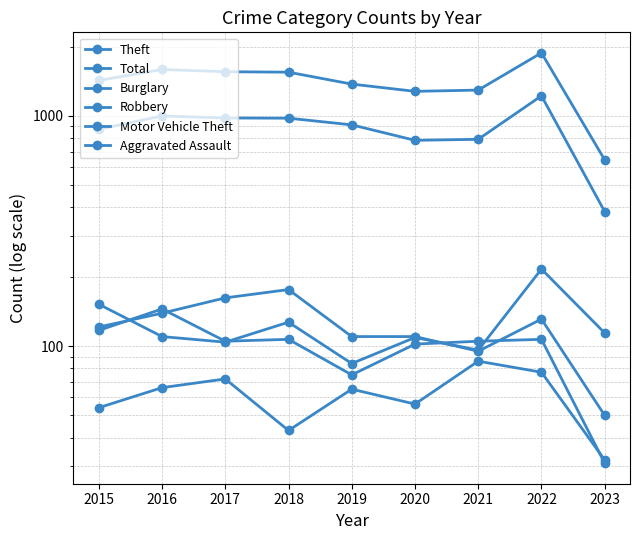

At which category does Aggravated Assault reach its first local valley?

2018